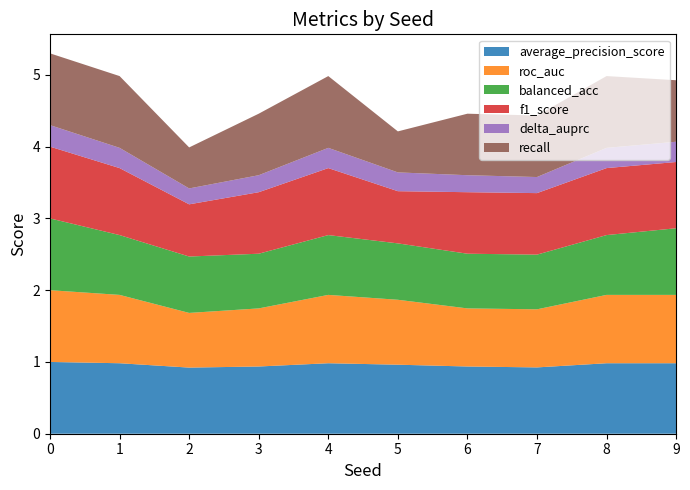

Reading left to right, list all the values displayed in this chart.

average_precision_score: 1.0	1.0	0.9	0.9	1.0	1.0	0.9	0.9	1.0	1.0
roc_auc: 1.0	1.0	0.8	0.8	1.0	0.9	0.8	0.8	1.0	1.0
balanced_acc: 1.0	0.8	0.8	0.8	0.8	0.8	0.8	0.8	0.8	0.9
f1_score: 1.0	0.9	0.7	0.9	0.9	0.7	0.9	0.9	0.9	0.9
delta_auprc: 0.3	0.3	0.2	0.2	0.3	0.3	0.2	0.2	0.3	0.3
recall: 1.0	1.0	0.6	0.9	1.0	0.6	0.9	0.9	1.0	0.9